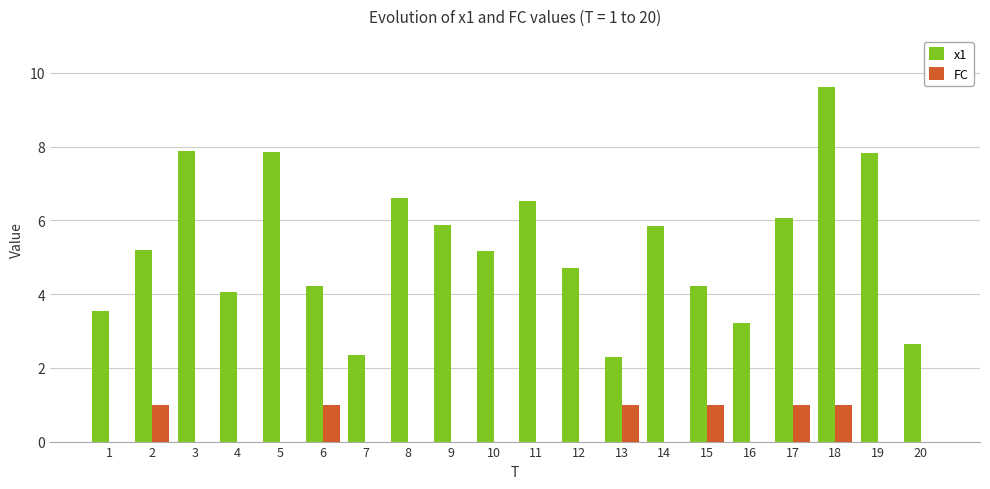

Is the value of x1 at 5 greater than the value of FC at 13?

Yes